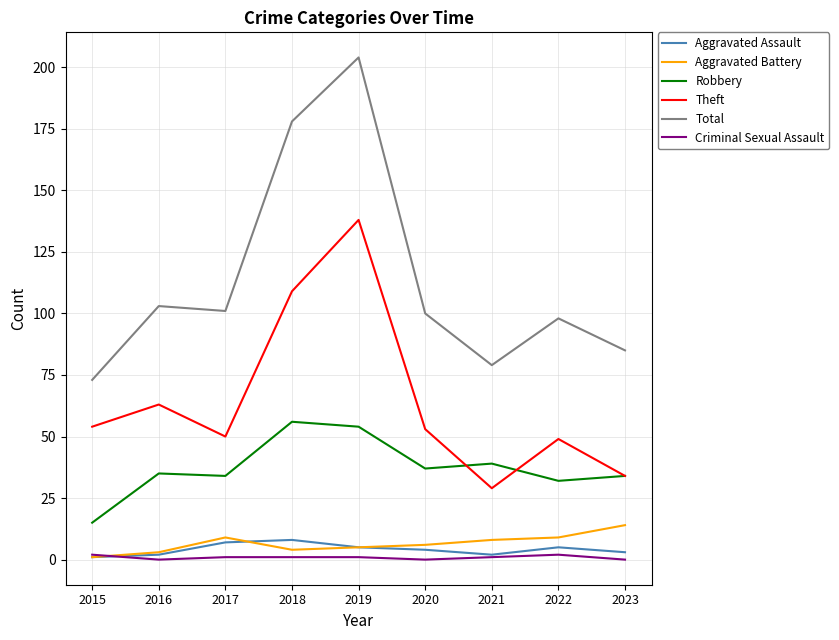

True or false: Theft and Aggravated Assault cross at least once.

False